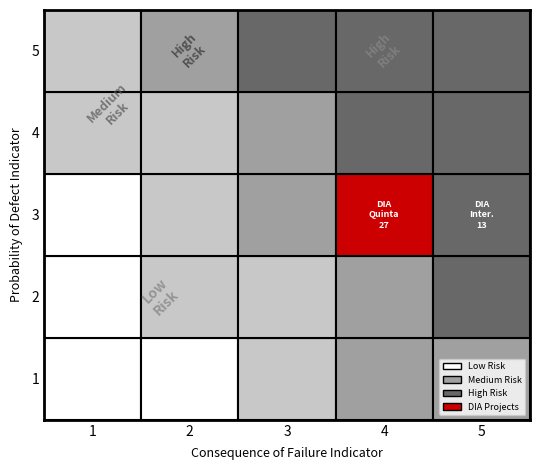

The value of Interregional at 14 is 0. True or false?

True